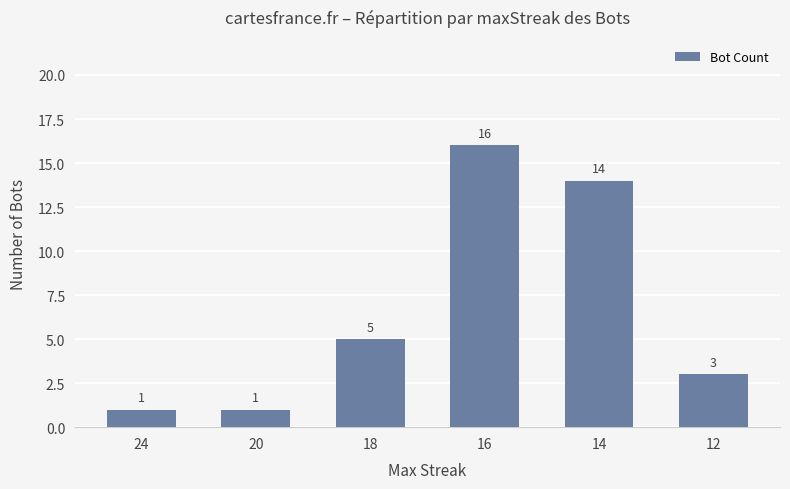

True or false: the data shows 5 at 18.

True